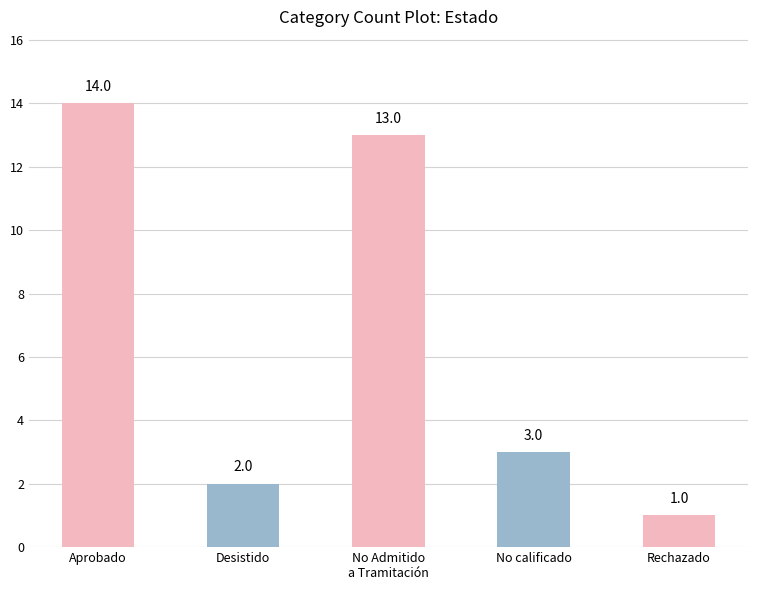

What is the difference between the values at No Admitido
a Tramitación and Desistido?

11